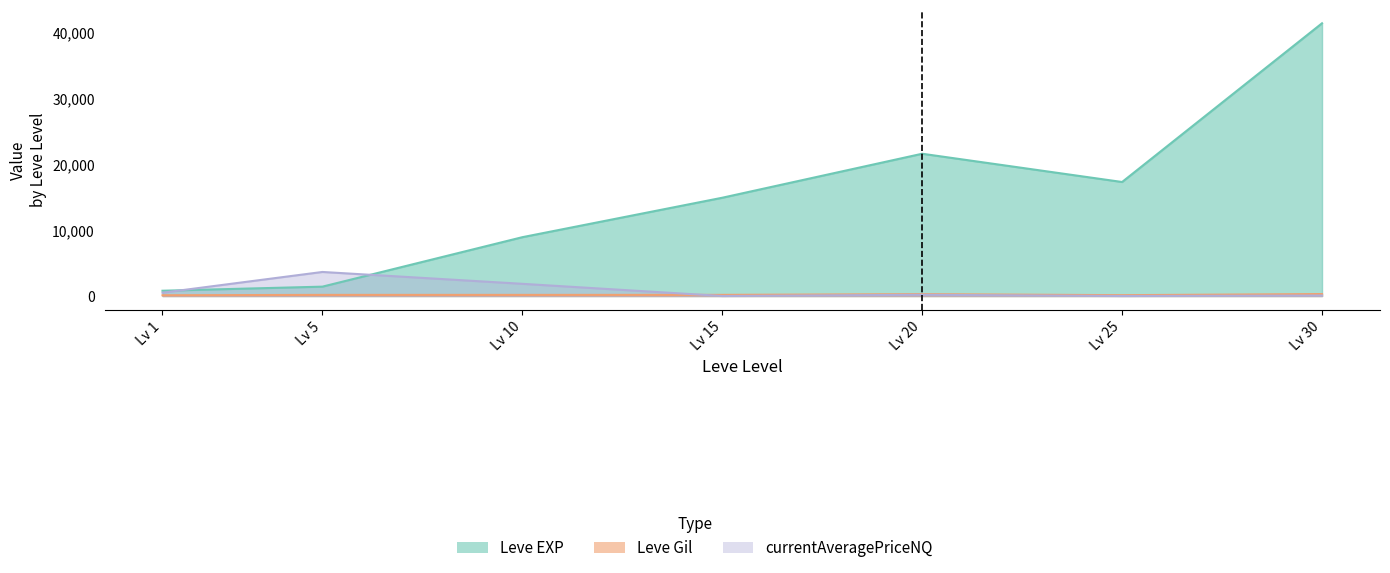

How many lines are shown in the chart?

3